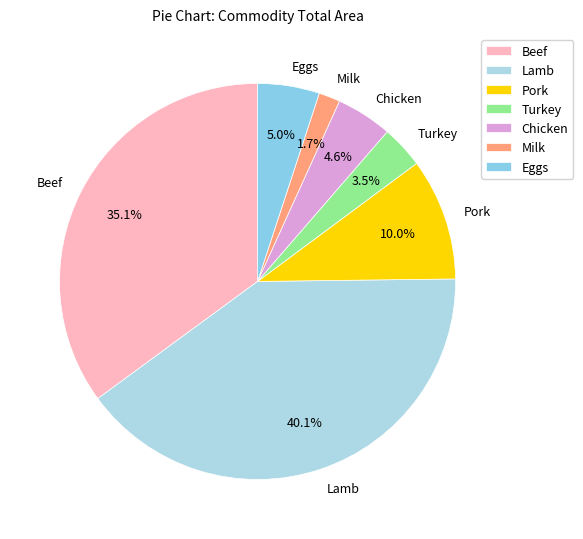

How many slices are in this pie chart?

7